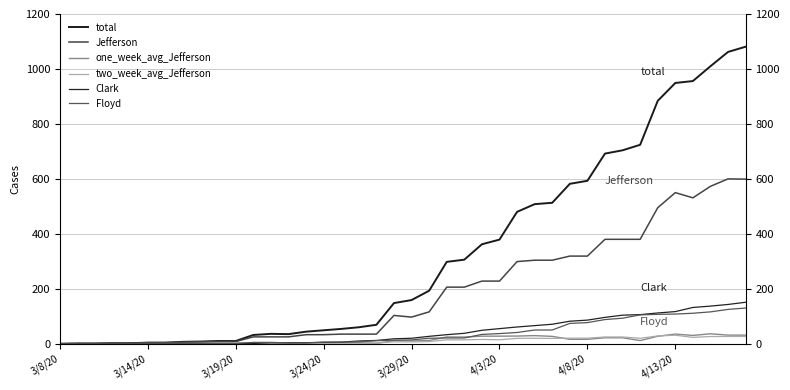

Between 16 and 30, which series saw the biggest shift?

total